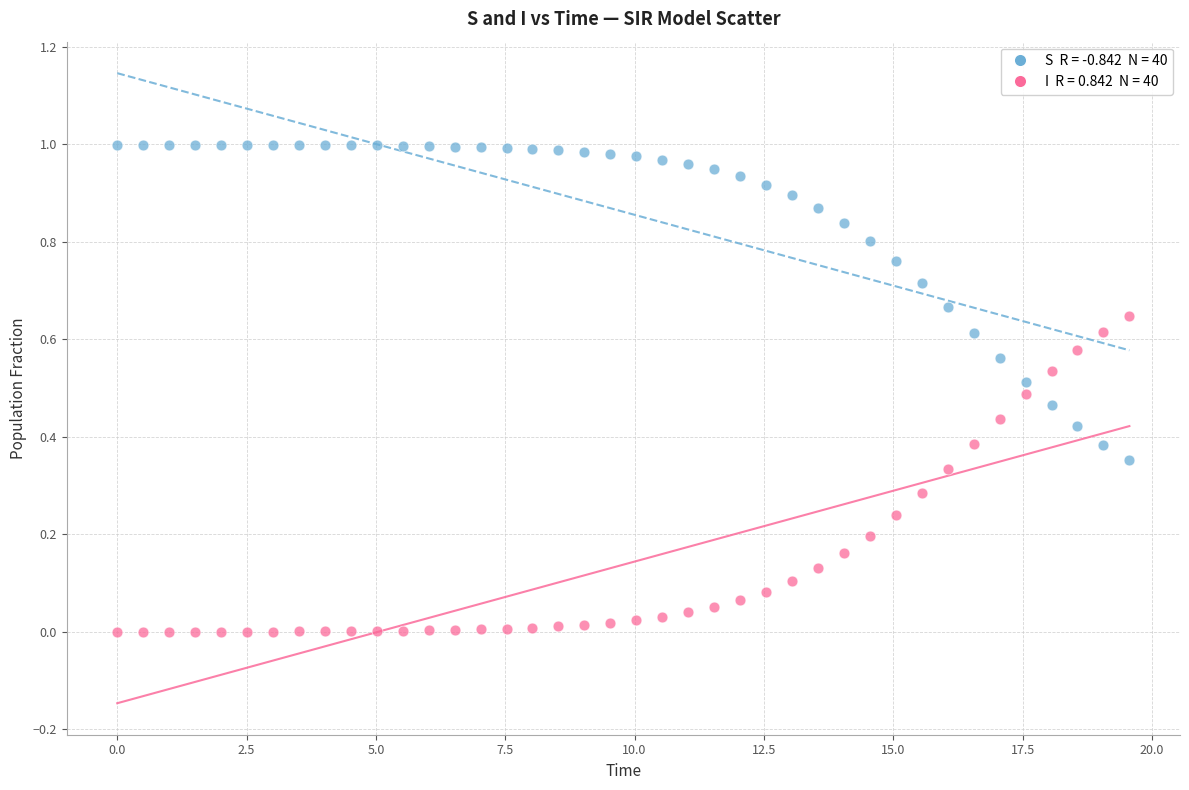

Across all data points, what is the range of X values (max minus min)?

19.6